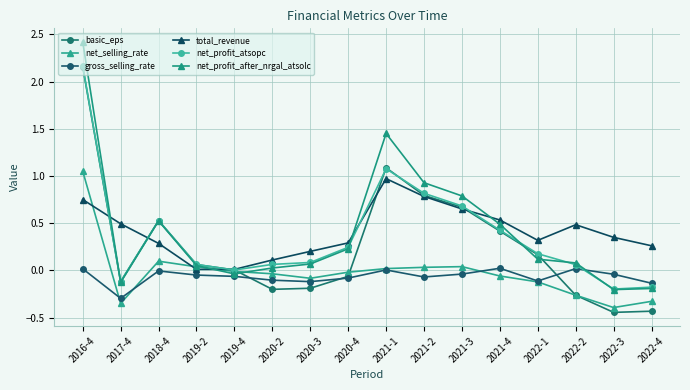

What is the difference between the maximum and minimum values in the basic_eps series?

2.6